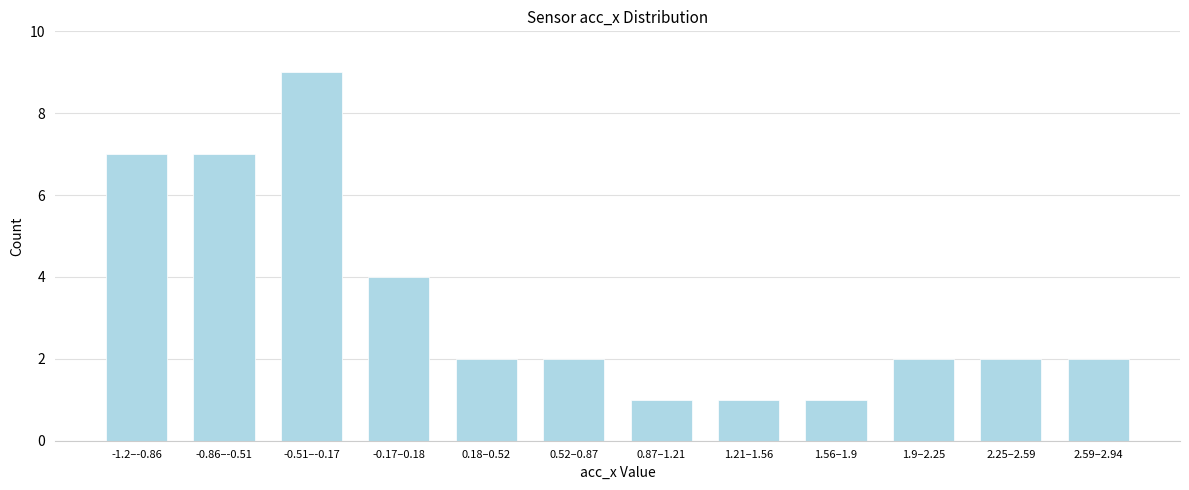

Reading right to left, transcribe all the data shown in this chart.

2	2	2	1	1	1	2	2	4	9	7	7